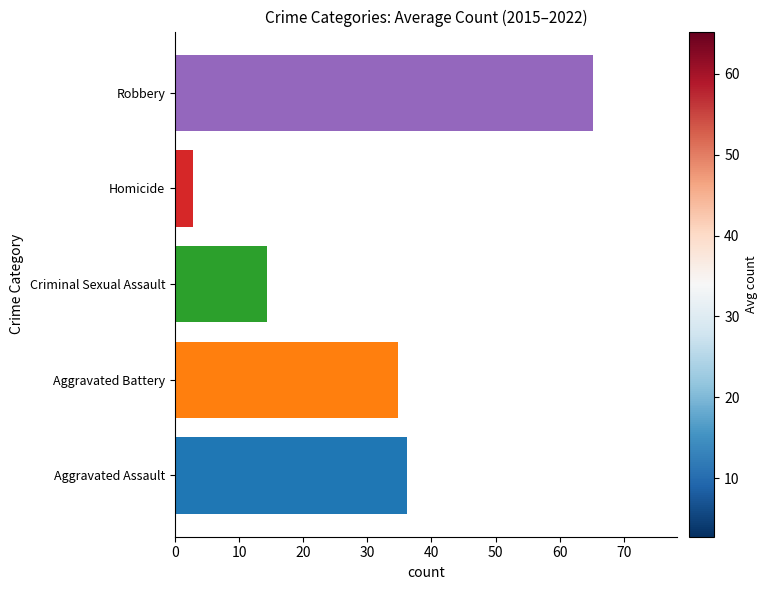

Reading left to right, what are all the values shown in this chart?

36.2	34.8	14.4	2.8	65.2